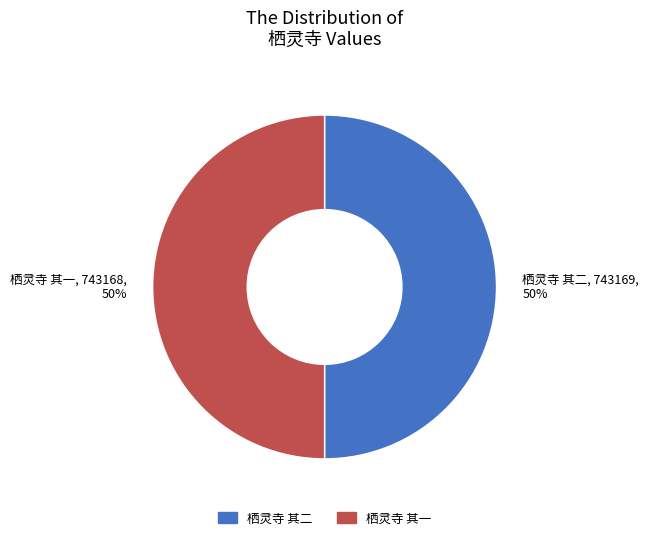

To the nearest percent, what portion does 栖灵寺 其二 represent?

50%